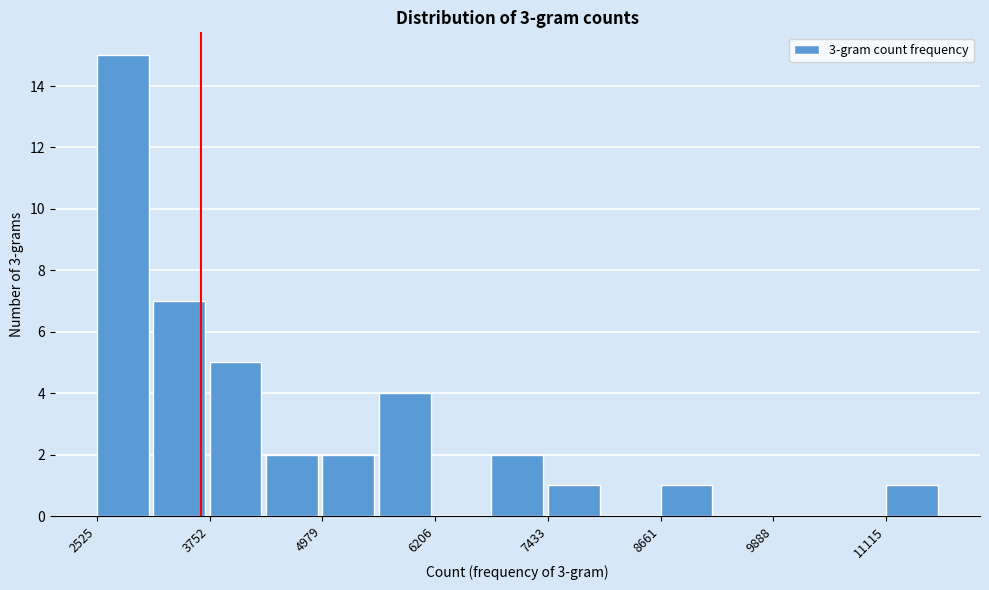

Around what value on the x-axis is the tallest bar? Give the approximate position of its centre, as read against the axis.

2800